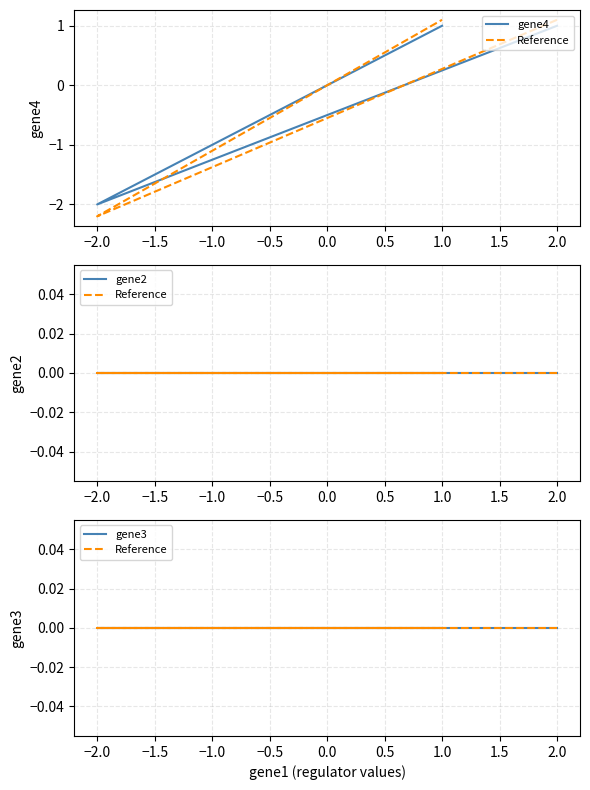

Which has a higher value, −1.0 or 1.0?

1.0